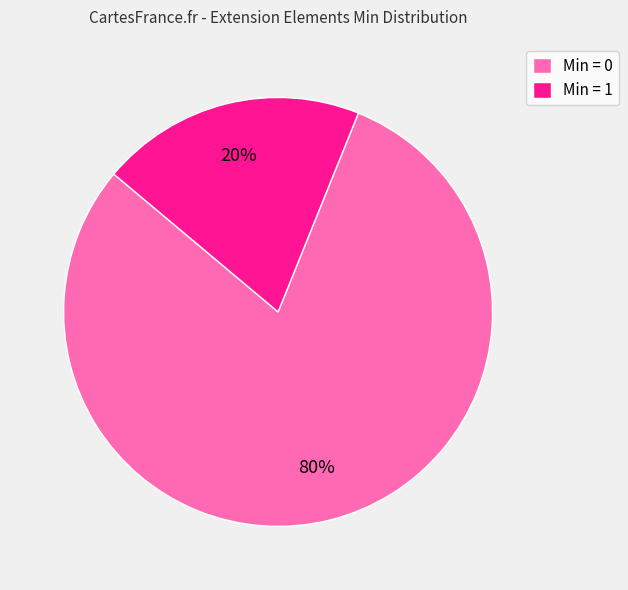

Which slice represents more than half of the pie?

Min = 0